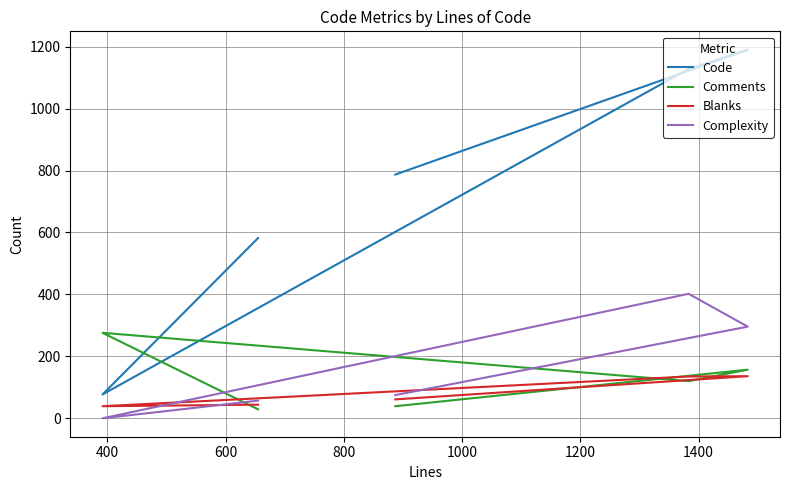

What is the difference between the second highest and second lowest values in the Blanks series?

91